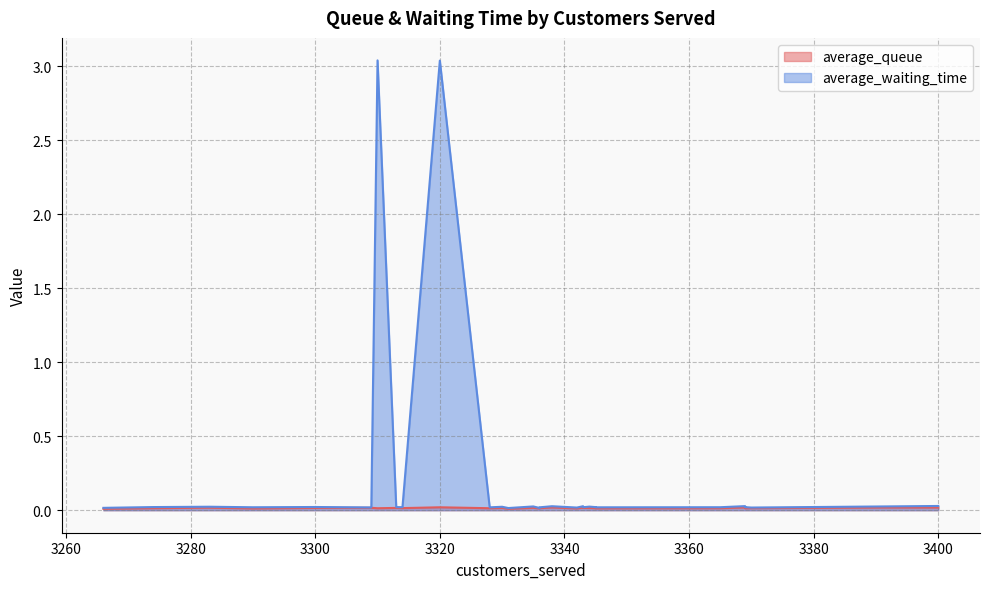

Rank the categories by average_waiting_time value from lowest to highest.

3331, 3336, 3266, 3342, 3370, 3309, 3328, 3336, 3345, 3290, 3343, 3365, 3314, 3369, 3345, 3313, 3274, 3300, 3330, 3283, 3344, 3391, 3335, 3343, 3338, 3343, 3369, 3400, 3320, 3310